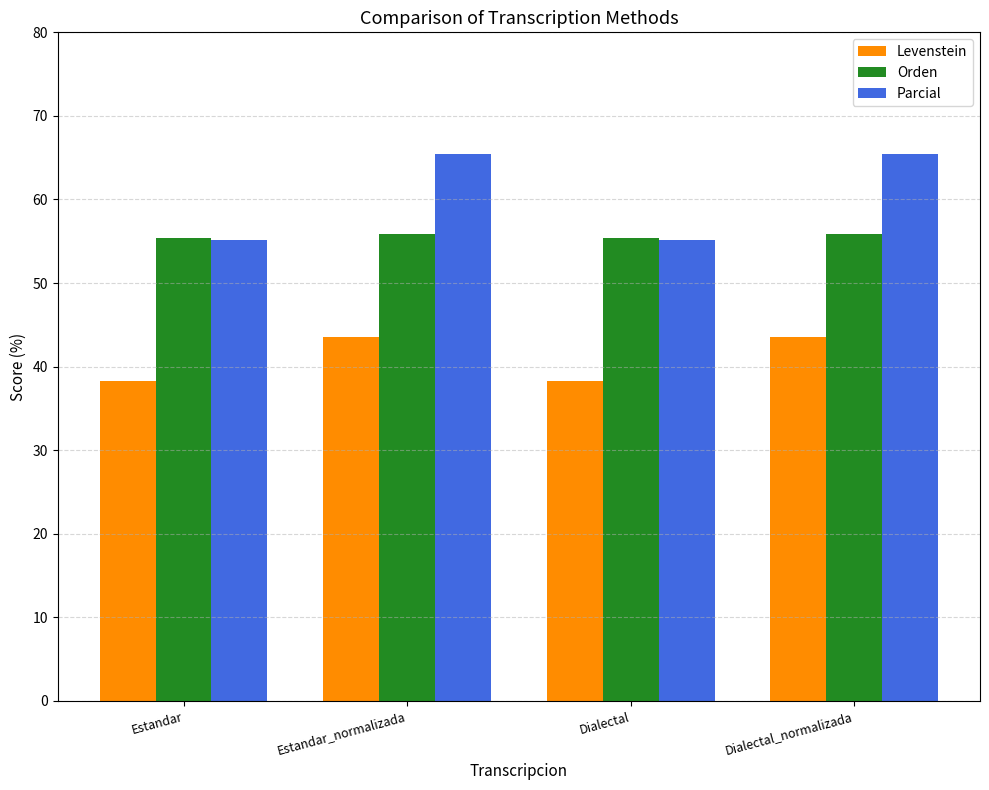

At how many categories does at least one series exceed 43?

4